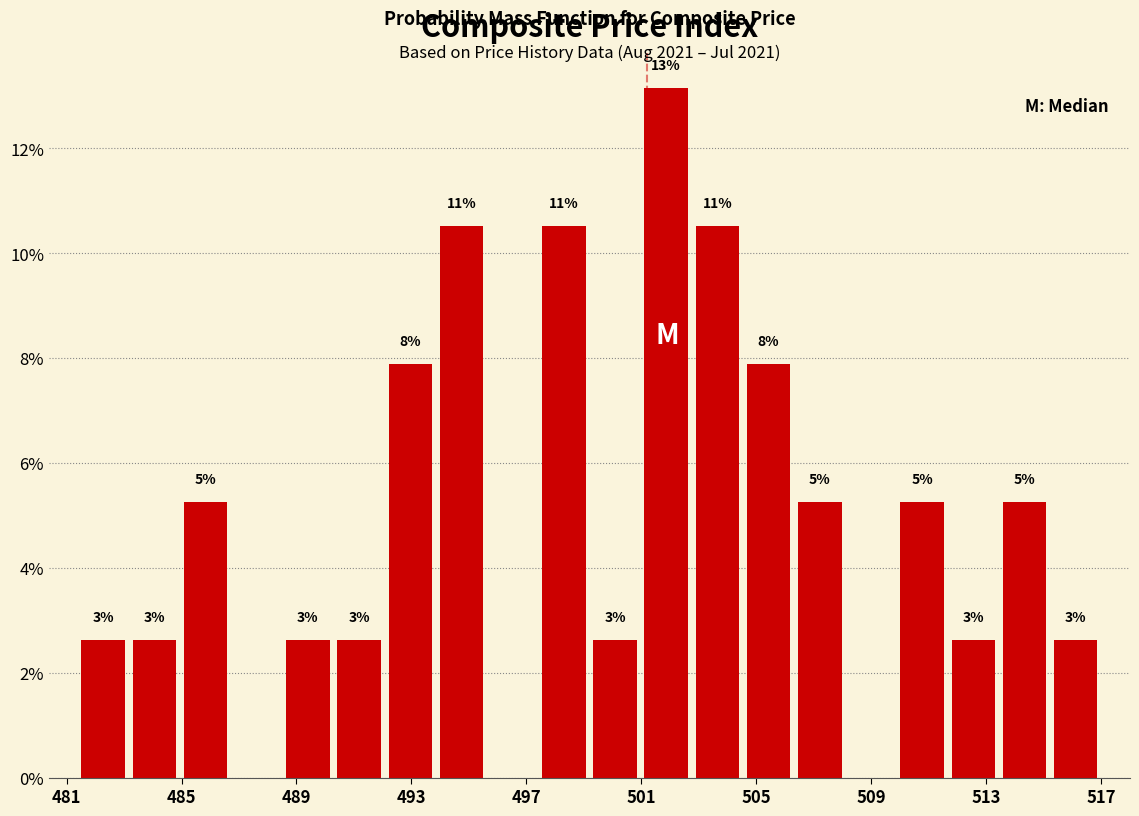

Around what value on the x-axis is the tallest bar? Give the approximate position of its centre, as read against the axis.

502.0